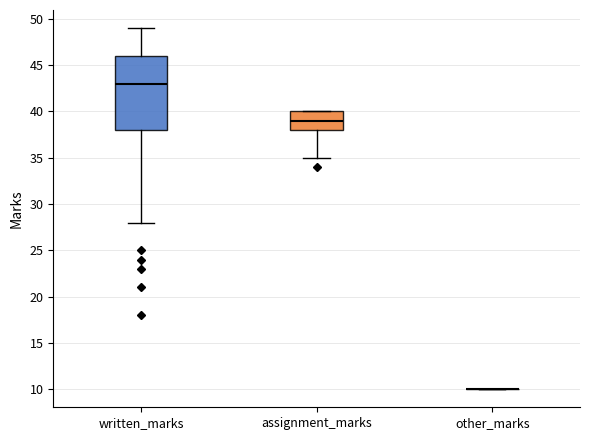

Where is the upper edge of the box for assignment_marks on the y-axis? The values are not printed on the chart, so give them approximately, as read against the axis.

40